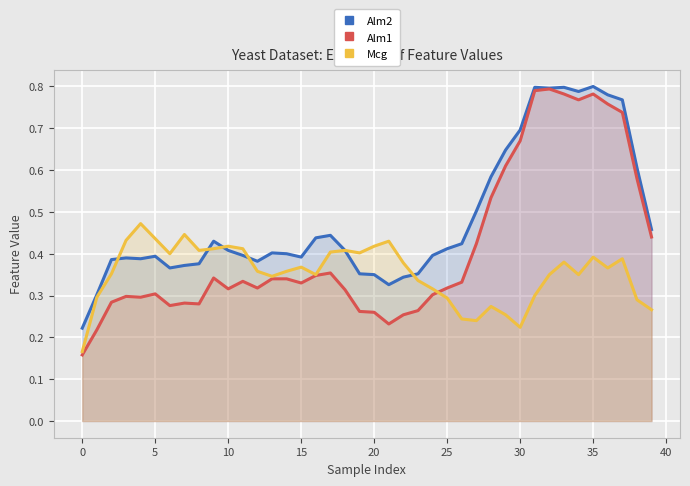

True or false: Alm1 and Alm2 intersect in this chart.

False